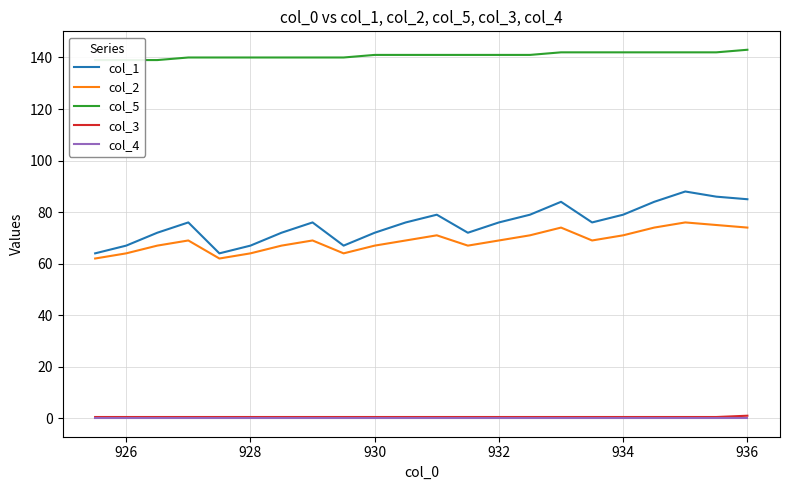

True or false: col_2 and col_4 cross at least once.

False